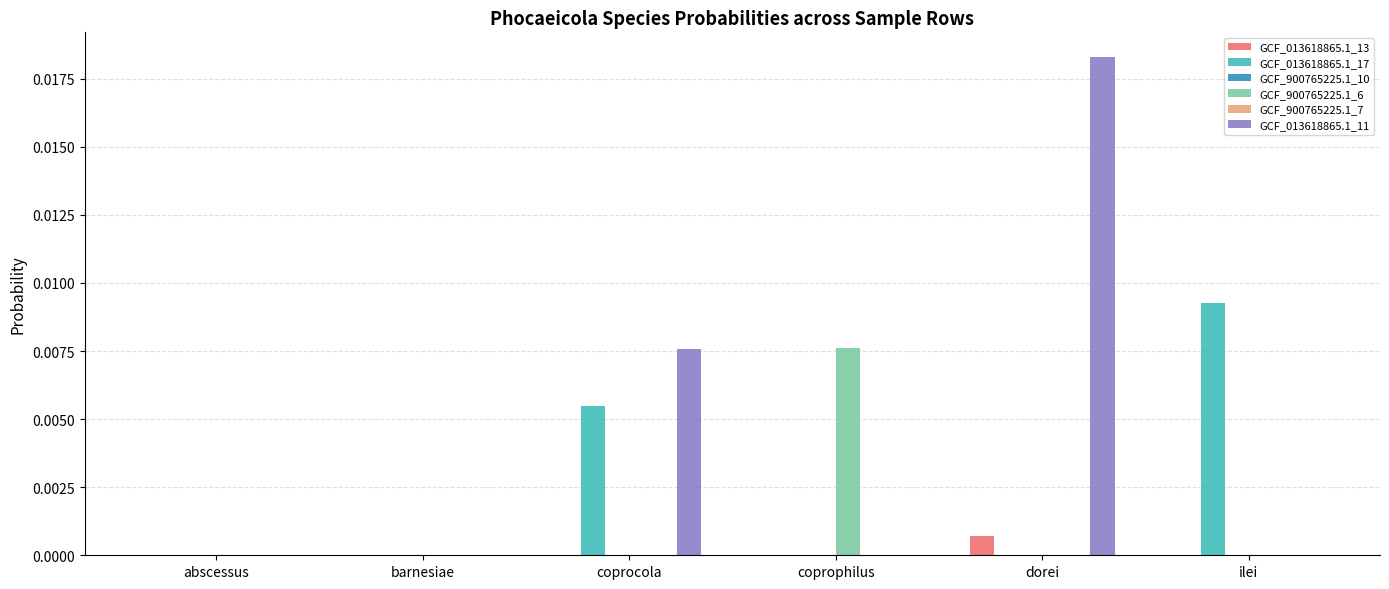

The value of GCF_013618865.1_13 at coprocola is 0.0. True or false?

True